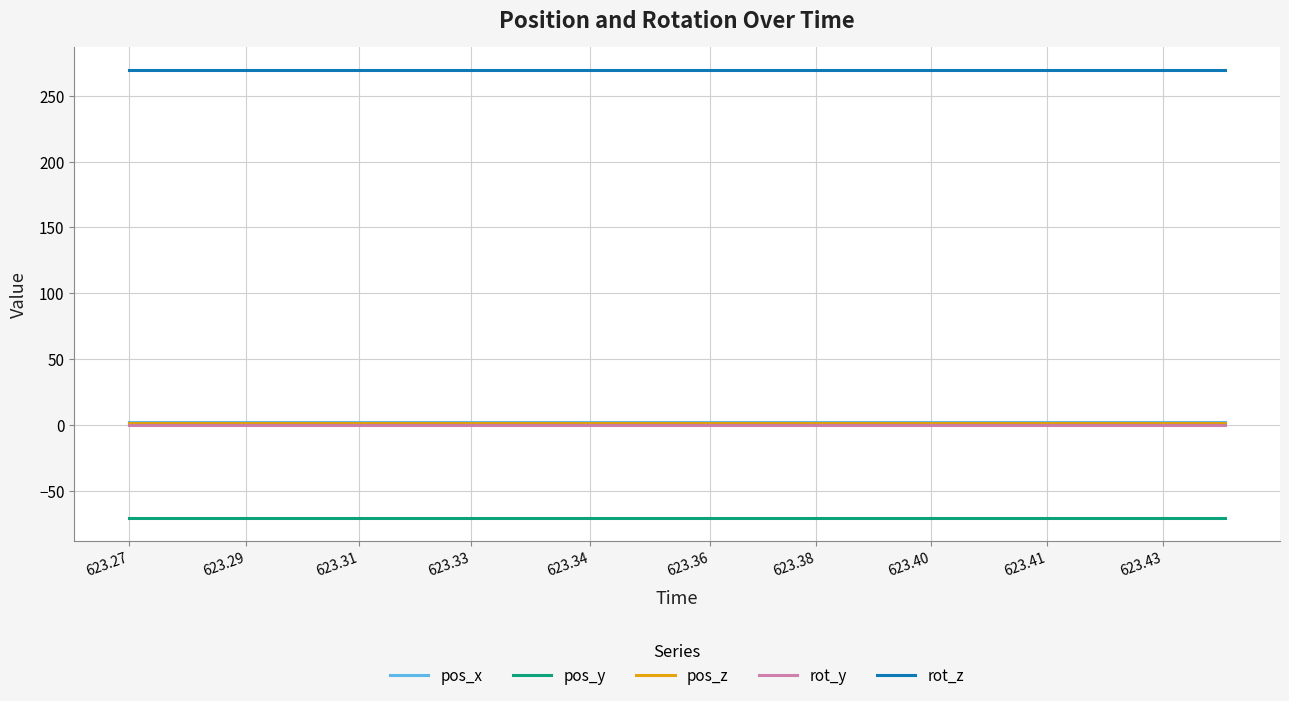

Which series has the largest total across all categories?

rot_z